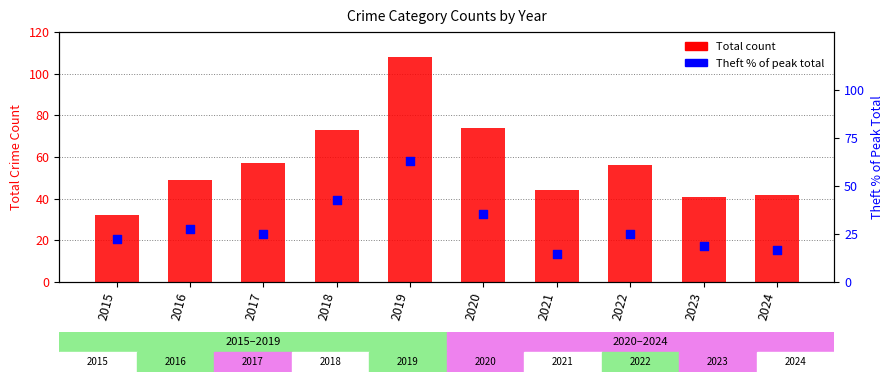

Which series contains the highest Y value?

Total count